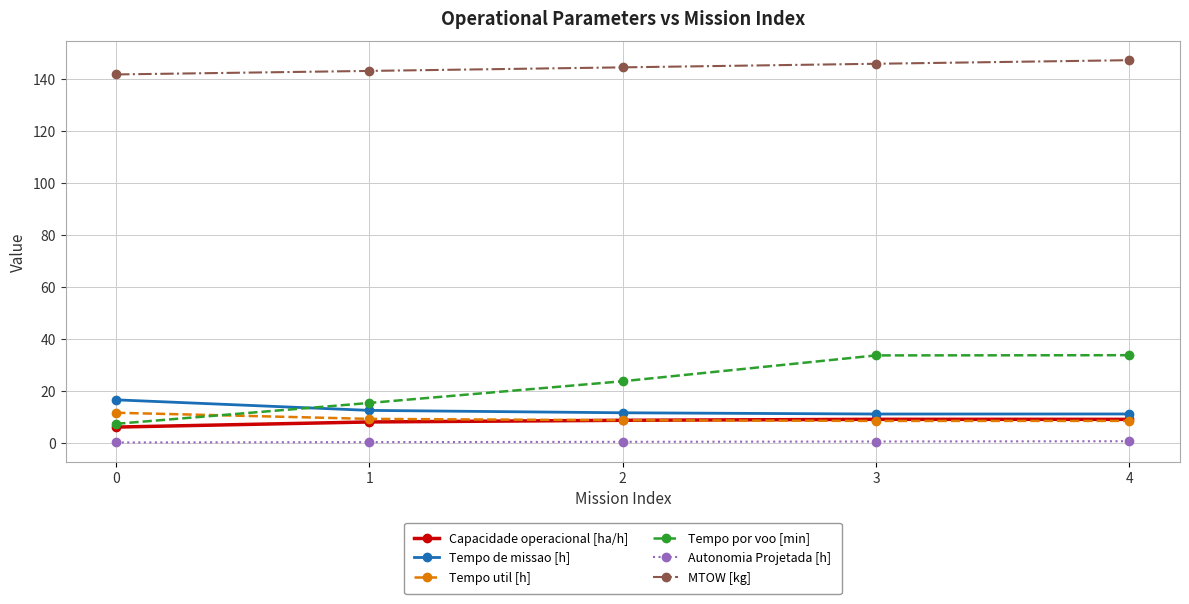

True or false: Tempo por voo [min] has more than 1 interior local peaks.

False